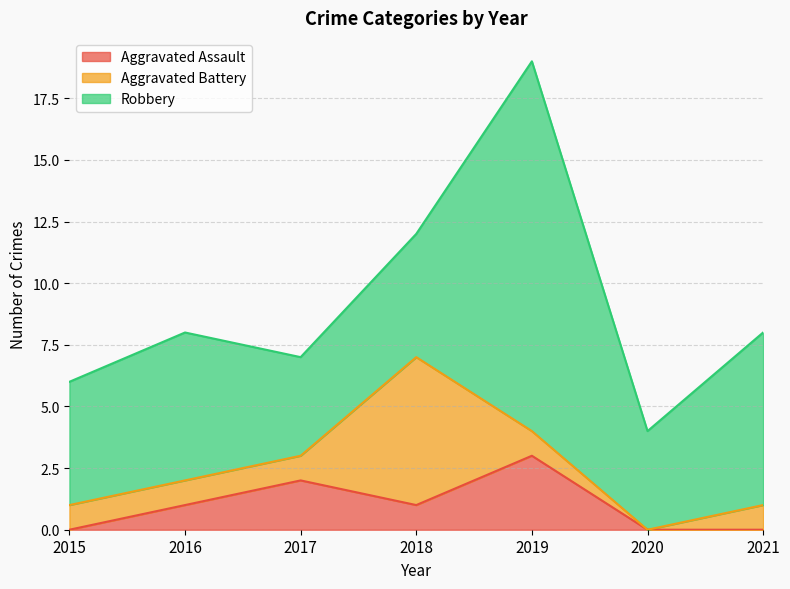

Between 2018 and 2015, which is larger?

2018